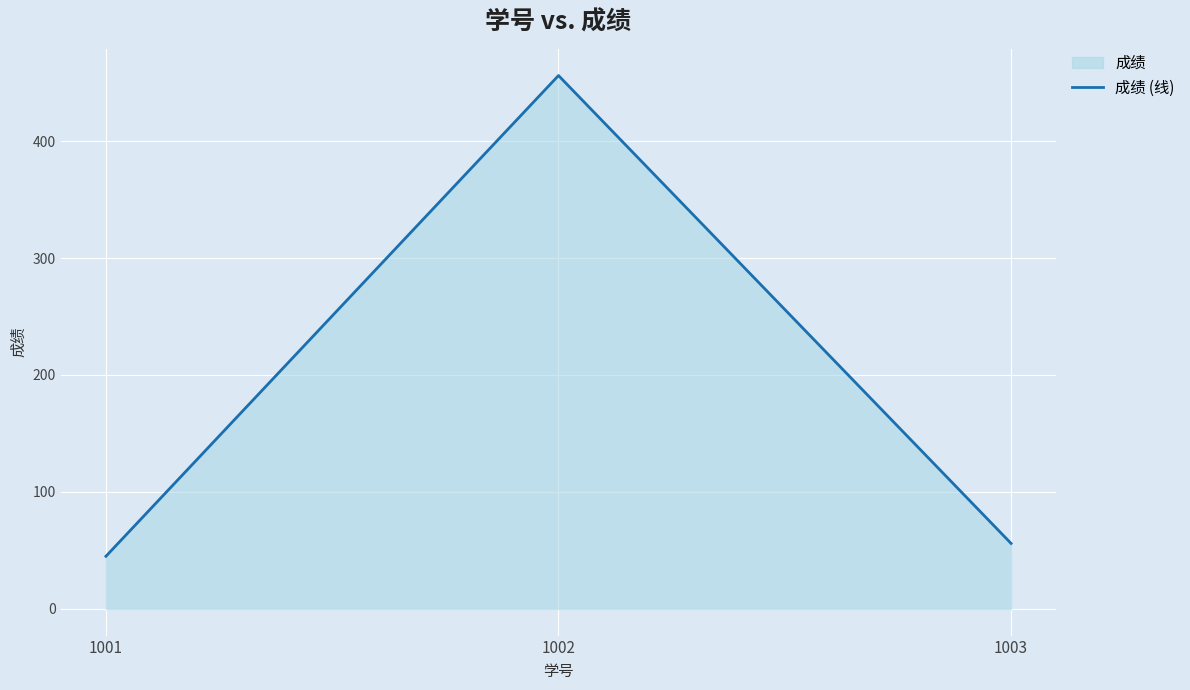

Reading right to left, list all the values displayed in this chart.

56	456	45